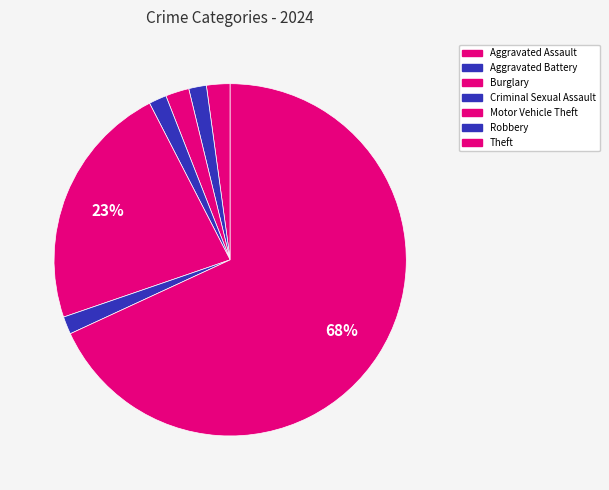

To the nearest percent, what is the average slice percentage?

14%